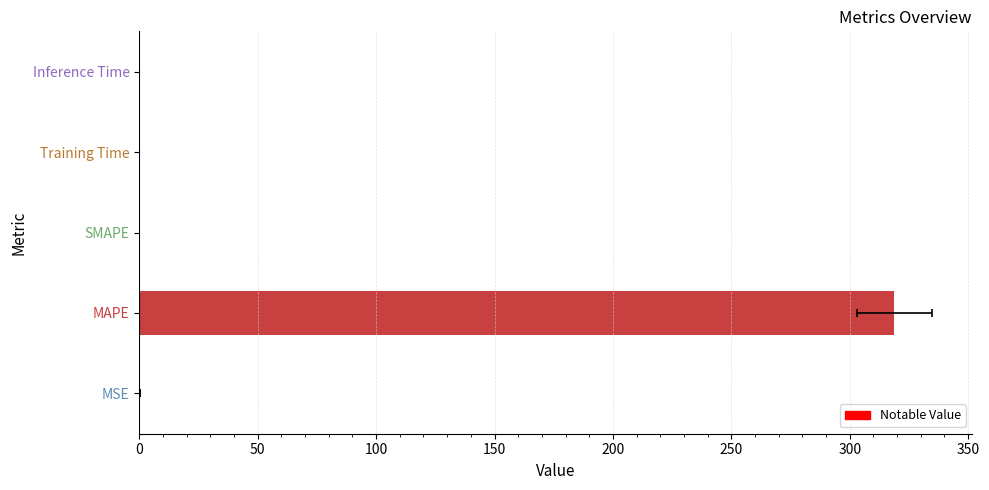

What is the value of the 1st bar from the left?

0.5